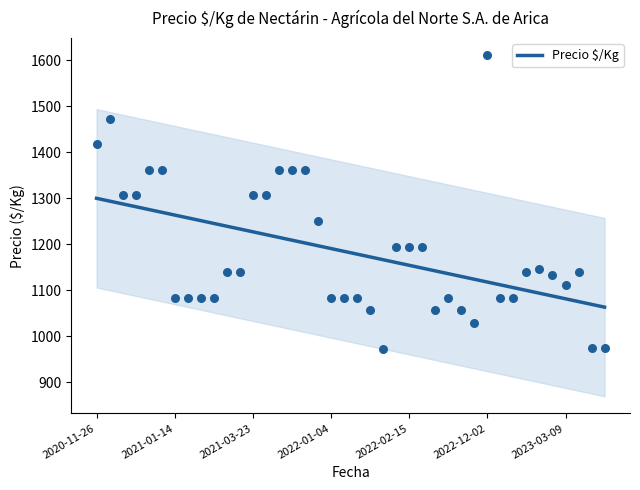

Which has a higher value, 11 or 19?

11